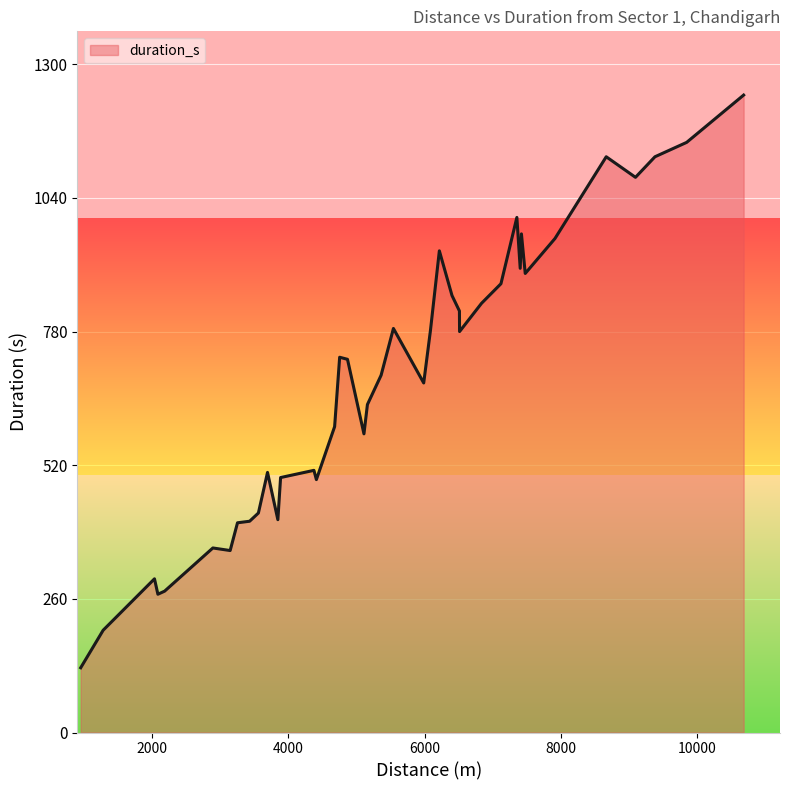

What is the difference between the maximum and minimum values?

1114